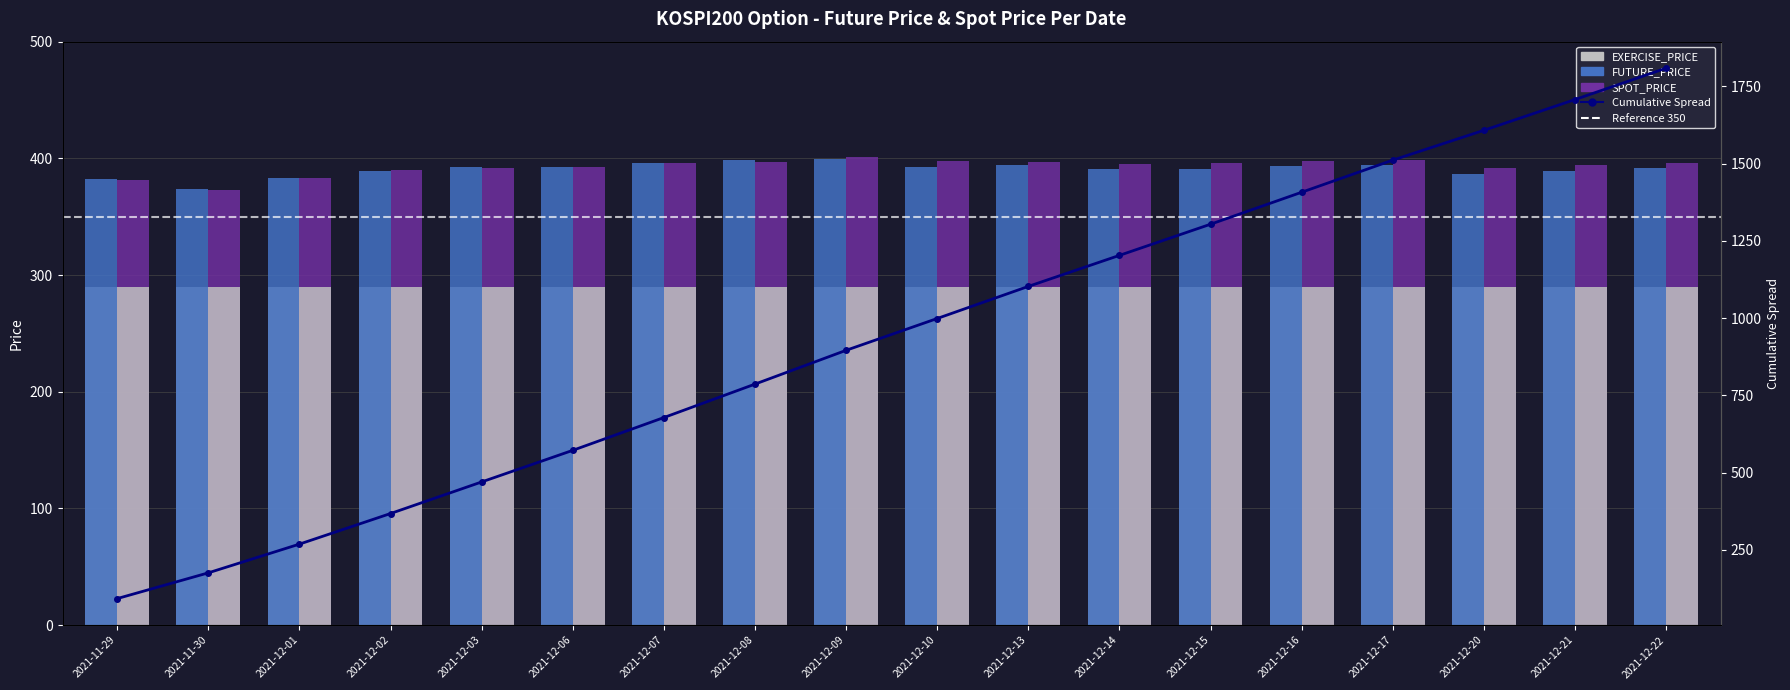

What is the difference between the maximum and minimum values in the FUTURE_PRICE series?

26.0